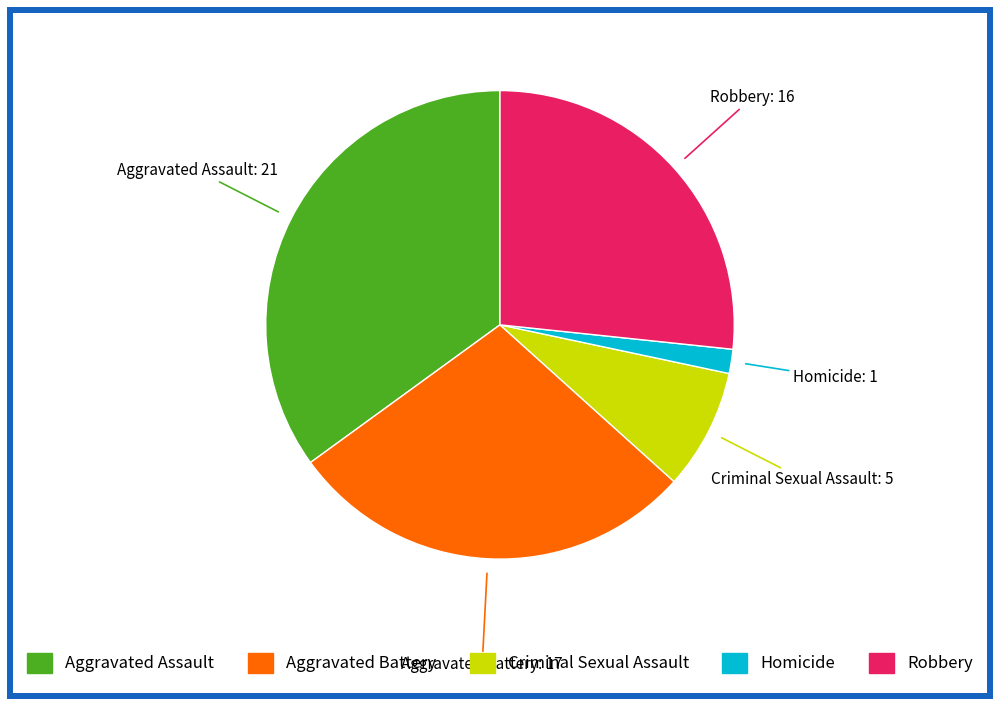

Is the sum of Aggravated Assault and Criminal Sexual Assault greater than half?

No